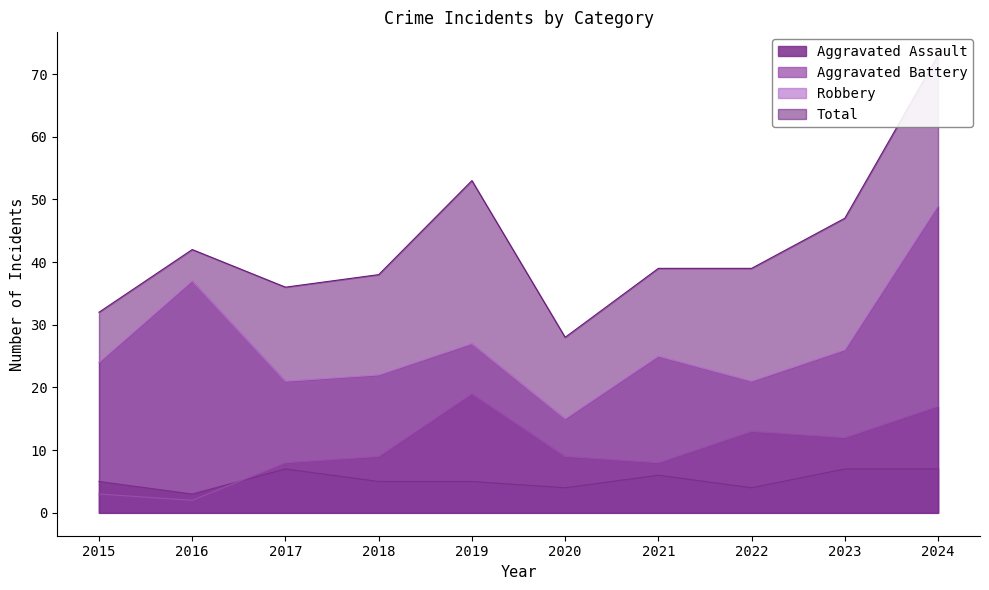

Between 2023 and 2022, which is larger?

2023